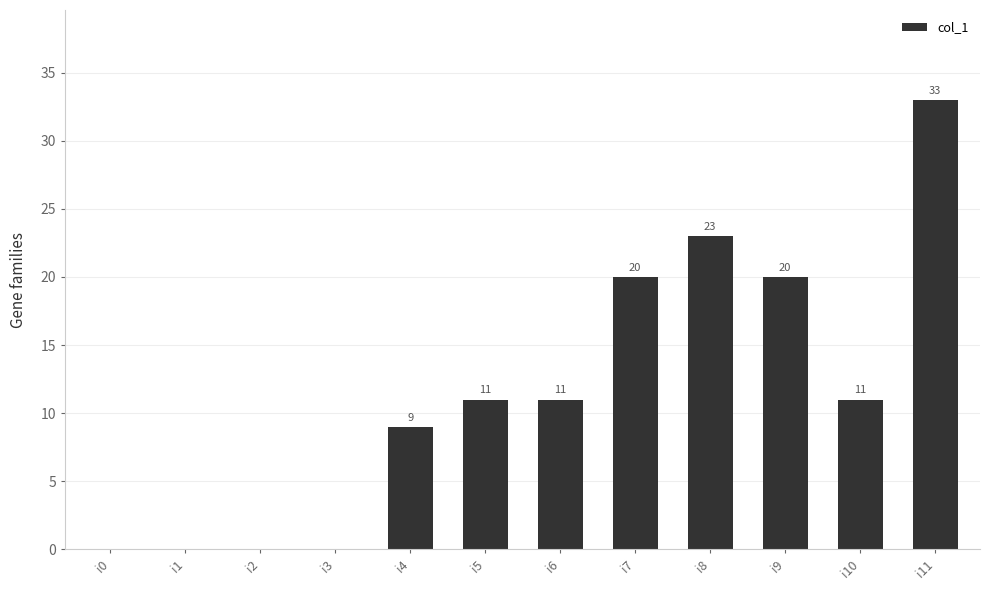

Reading left to right, transcribe all the data shown in this chart.

0	0	0	0	9	11	11	20	23	20	11	33